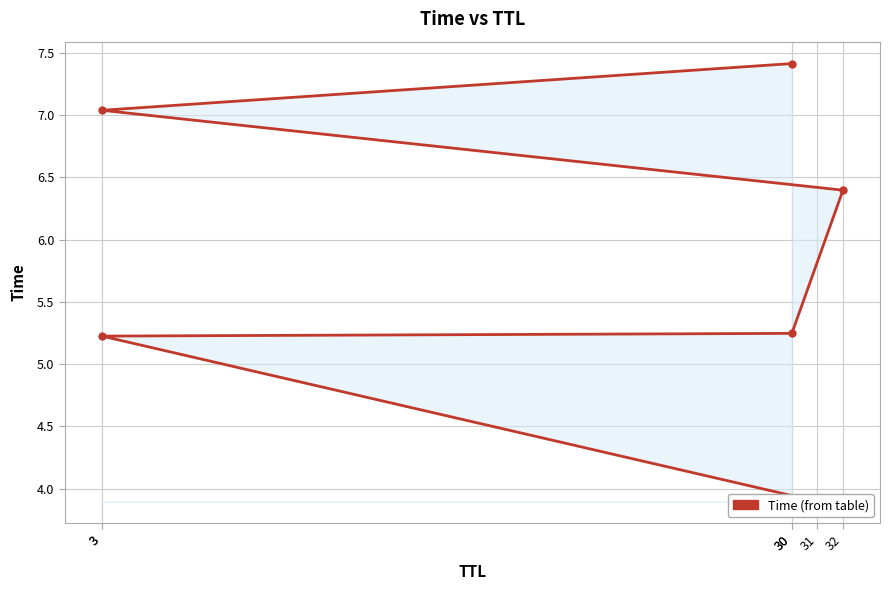

What is the value of the 5th point from the left?

5.2